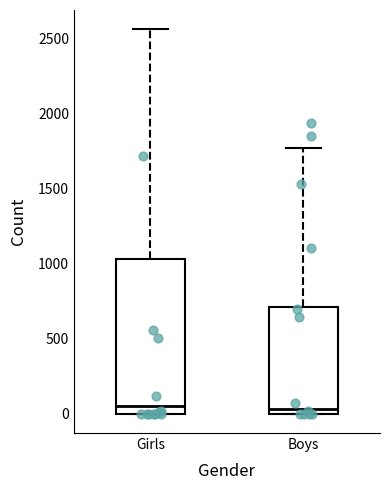

Which box is the tallest, from its lower edge to its upper edge?

Girls